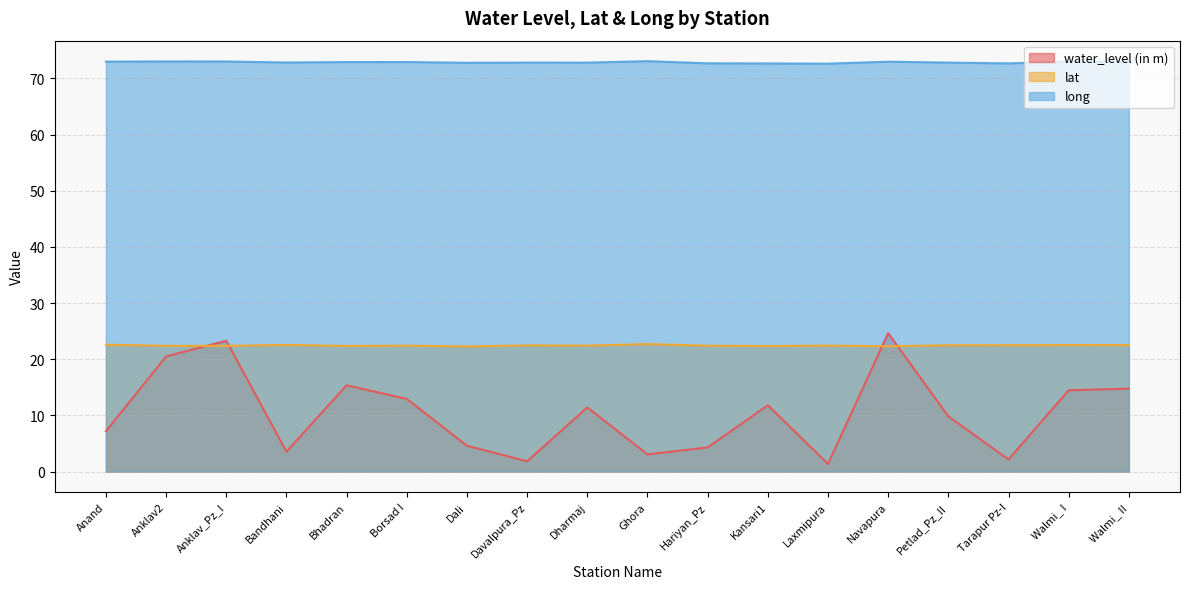

Where do lat and water_level (in m) first cross each other?

Anklav2 and Anklav_Pz_I